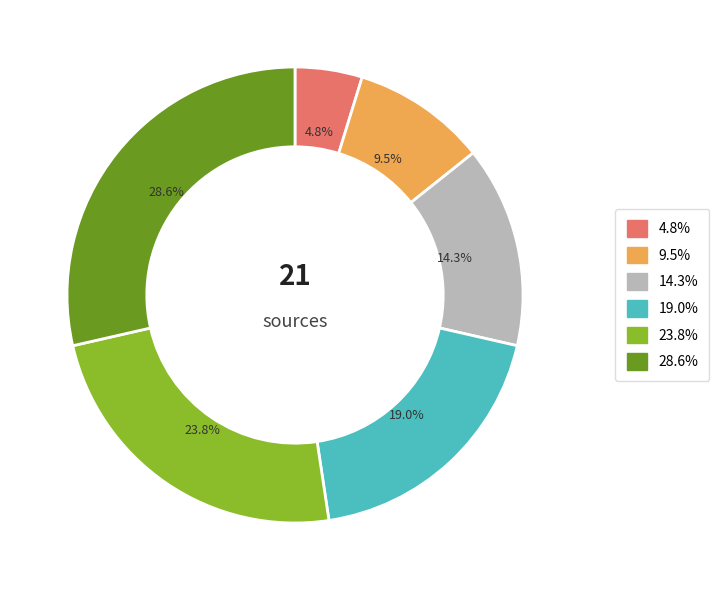

Is there any slice that represents more than half of the pie?

No